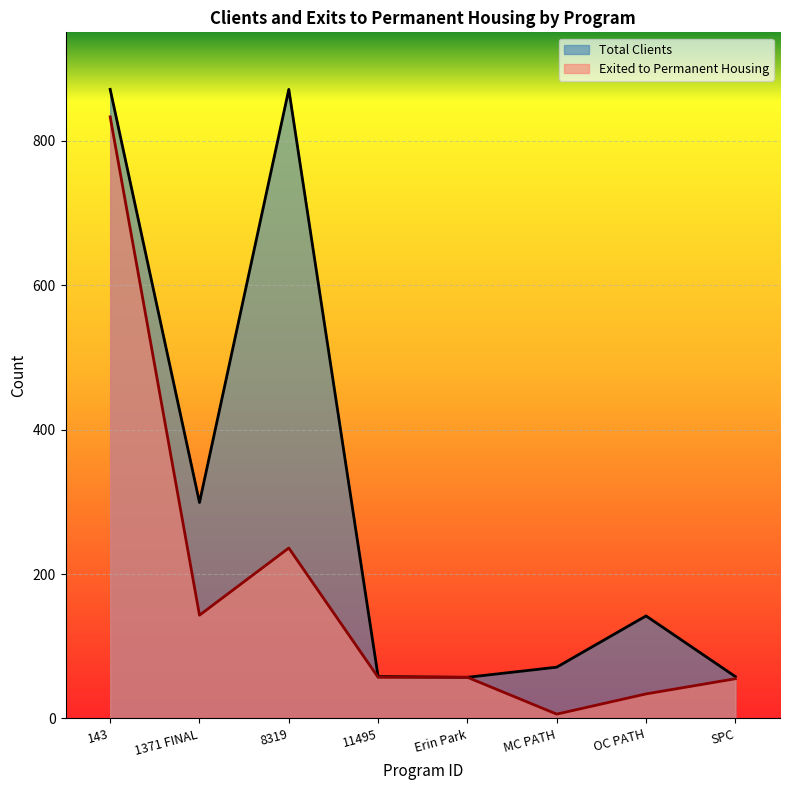

True or false: Exited to Permanent Housing has a value of 236 at 1371 FINAL.

False